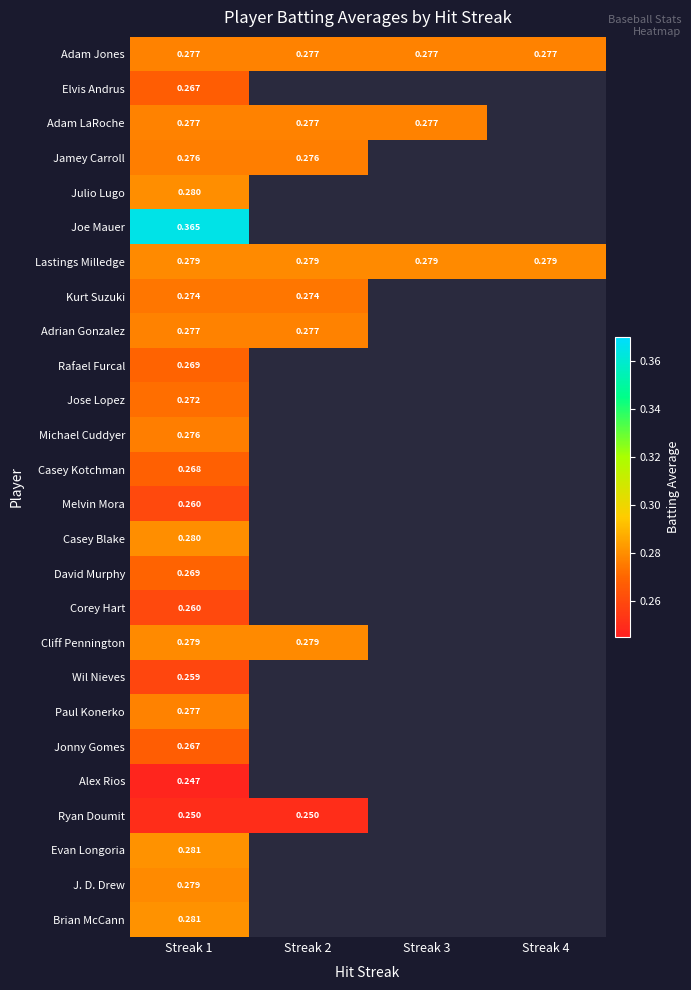

At how many categories does at least one series exceed 0?

4